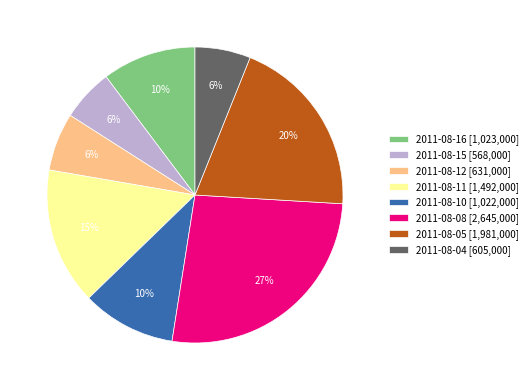

Does any single category account for the majority?

No